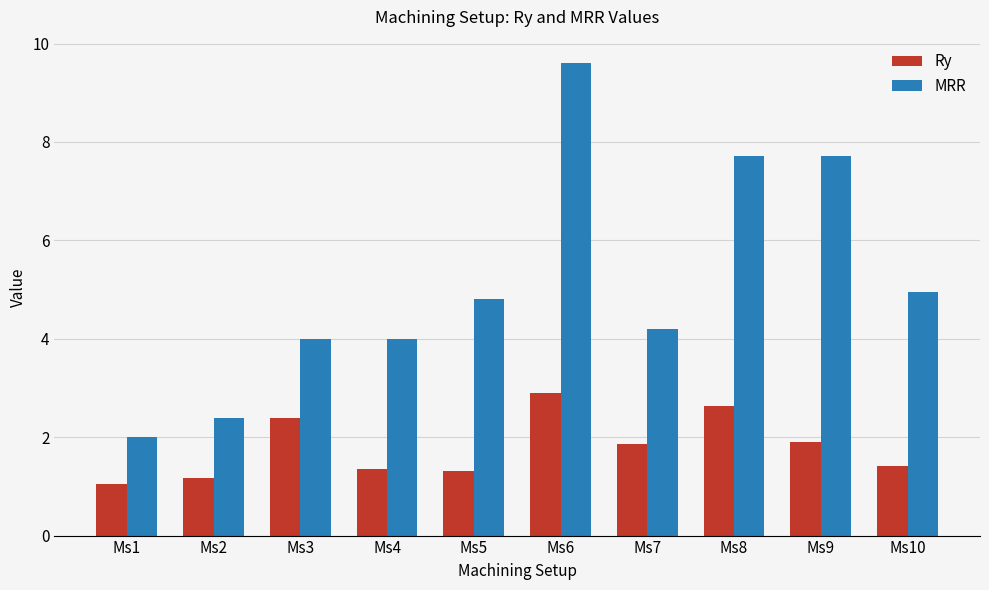

Which series has the largest range (max minus min)?

MRR